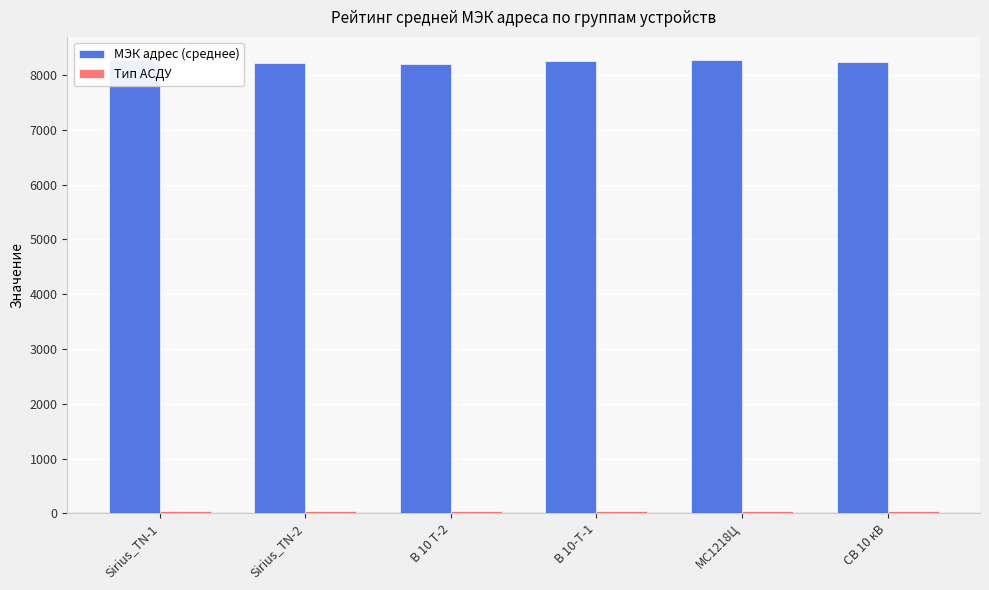

How many data points does each series have?

6